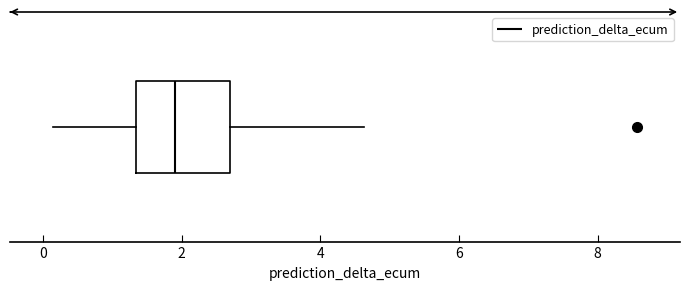

Read this box plot against the x-axis: the position of the median line, the range covered by the box, and the ends of both whiskers. The values are not printed on the chart, so give them approximately, as read against the axis.

median 2.0, box 1.4 to 2.8, whiskers 0.2 to 4.6